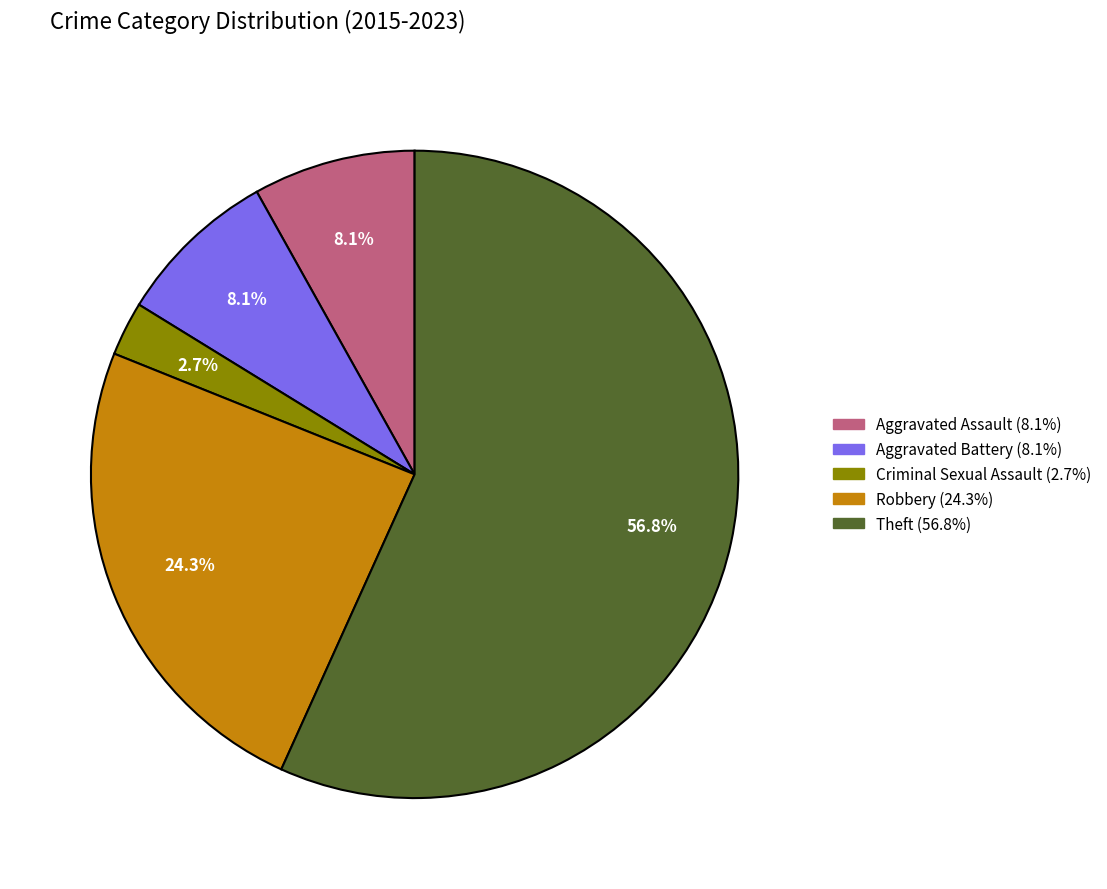

To the nearest percent, what is the average slice percentage?

20%